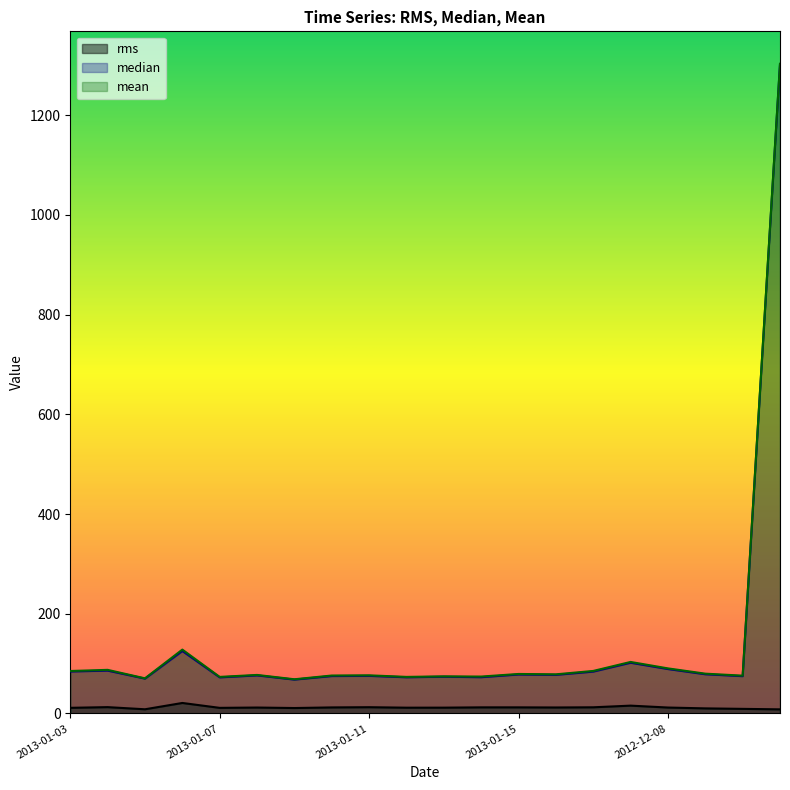

How many interior local peaks does the median series have?

7